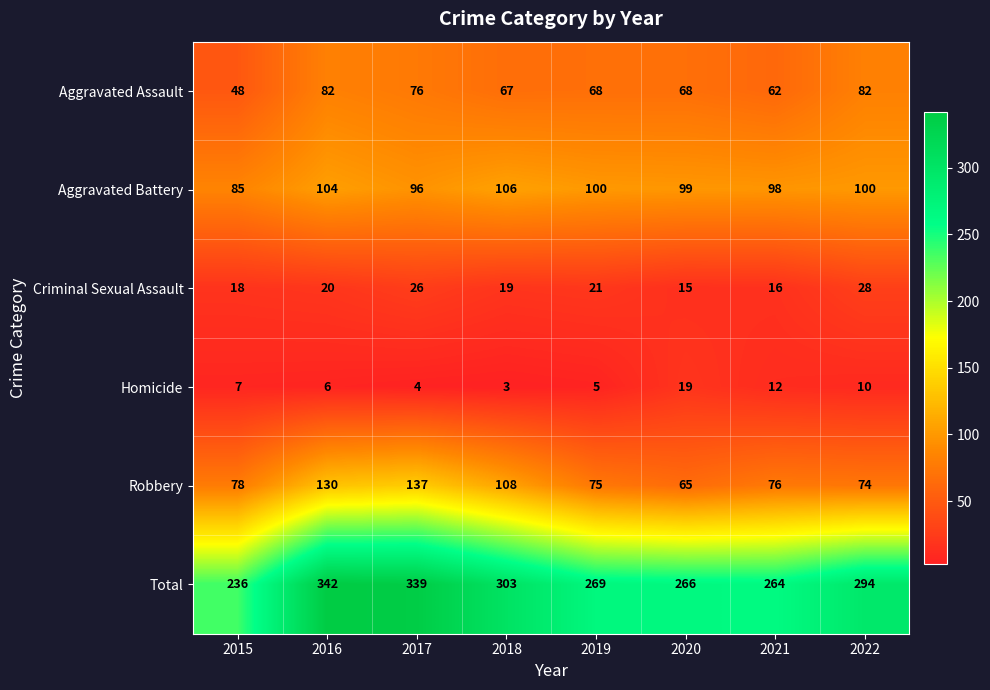

What is the total value across all series at 2019?

538